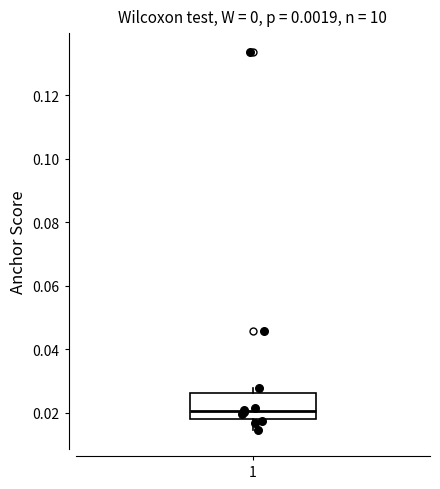

Transcribe this box plot: give where the median line is, the range the box spans, and where the two whiskers end, as read against the y-axis. The values are not printed on the chart, so give them approximately, as read against the axis.

median 0.020, box 0.018 to 0.026, whiskers 0.014 to 0.028